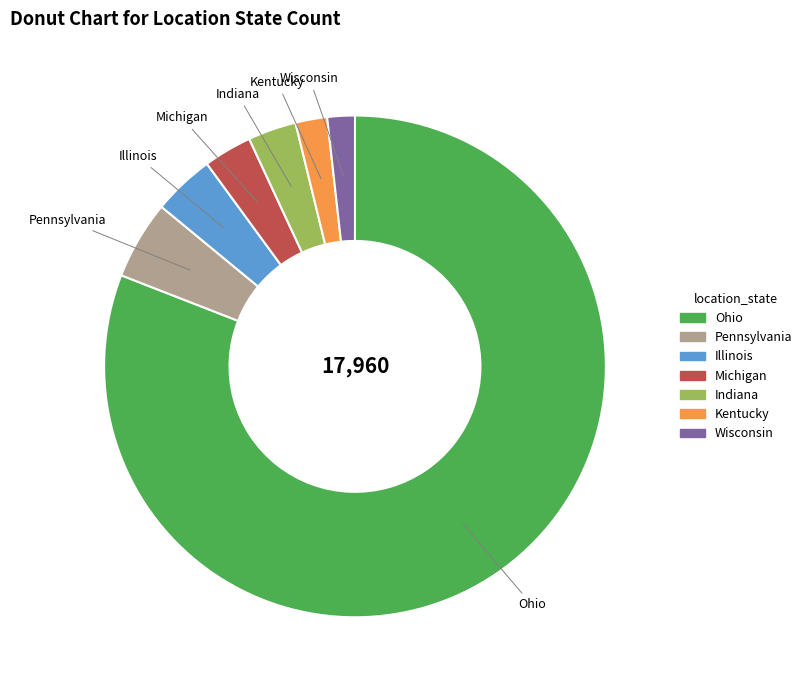

Is the sum of Illinois and Indiana greater than half?

No